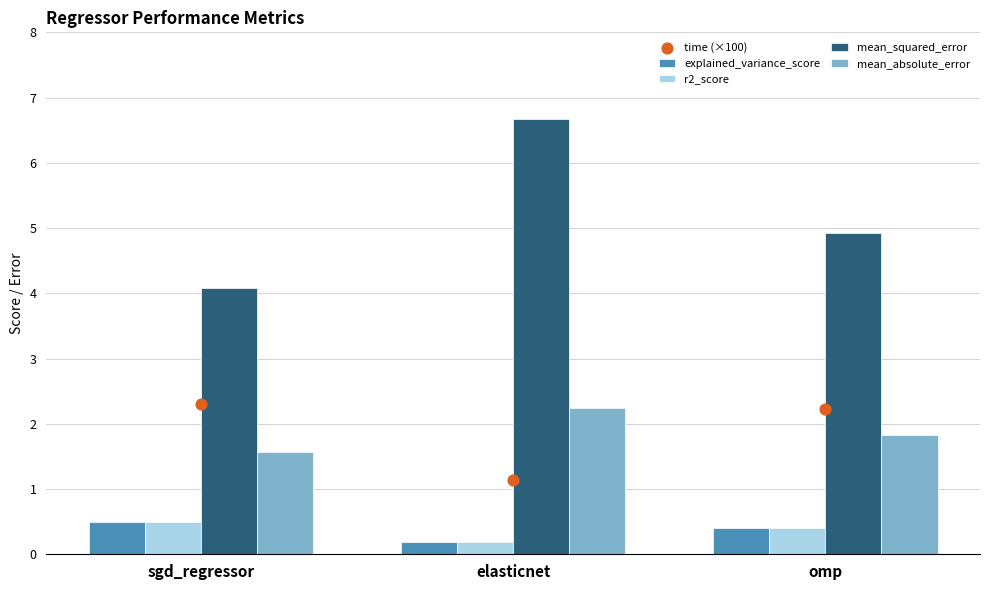

Is the value of explained_variance_score at sgd_regressor greater than the value of mean_squared_error at elasticnet?

No